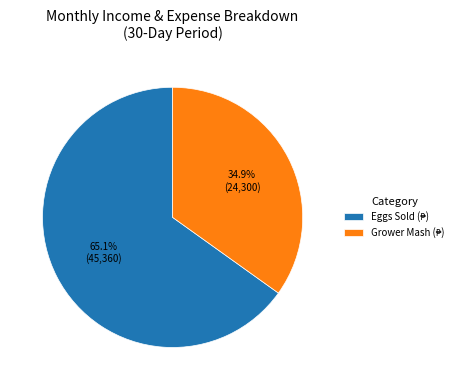

How many slices are in this pie chart?

2